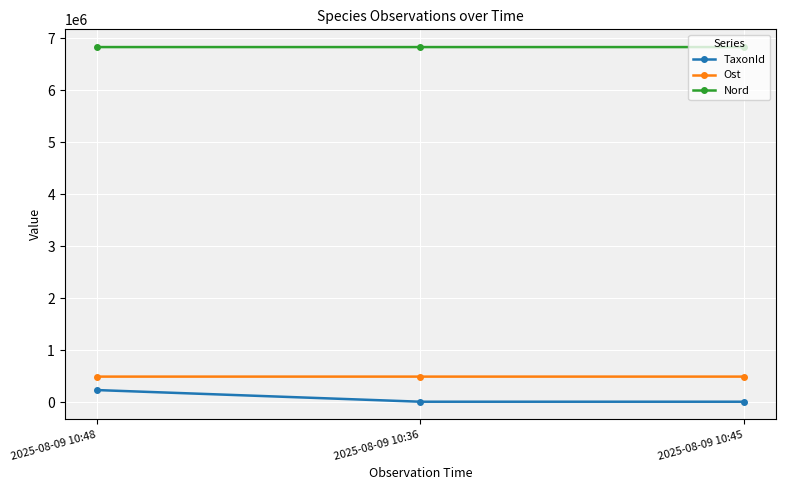

At 2025-08-09 10:45, list the series in order from largest to smallest.

Nord, Ost, TaxonId